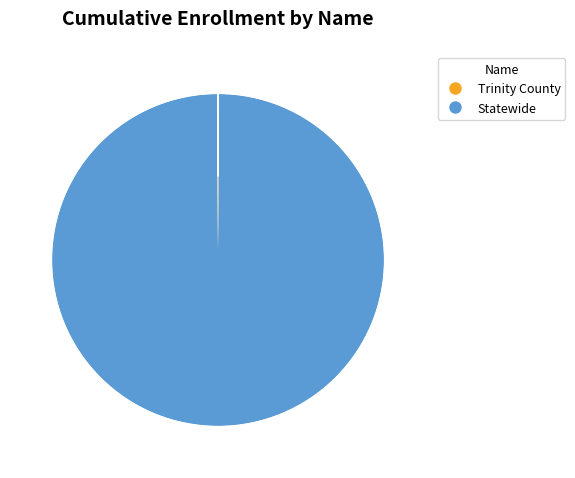

Combined, do Statewide and Trinity County account for over 50%?

Yes